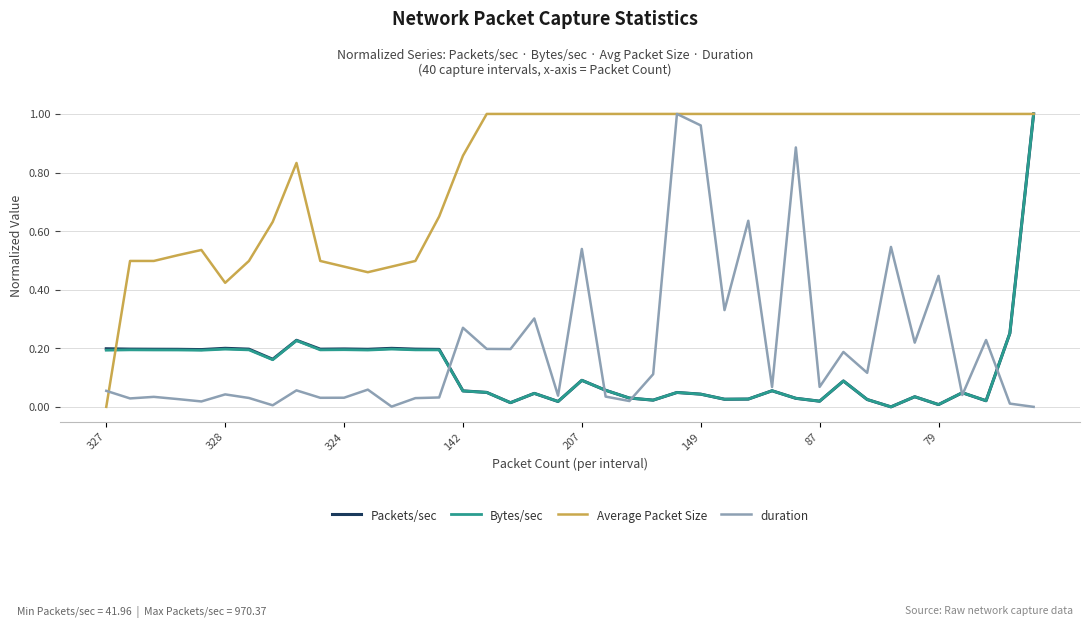

Which series has the largest total across all categories?

Average Packet Size